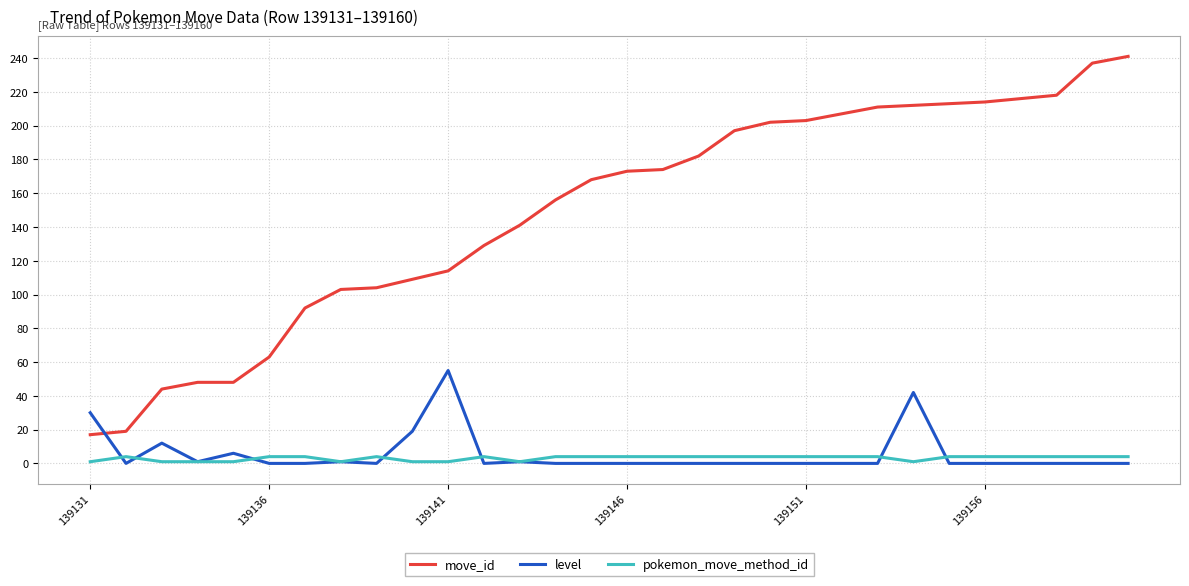

Which series ends up on top after the final intersection of pokemon_move_method_id and level?

pokemon_move_method_id